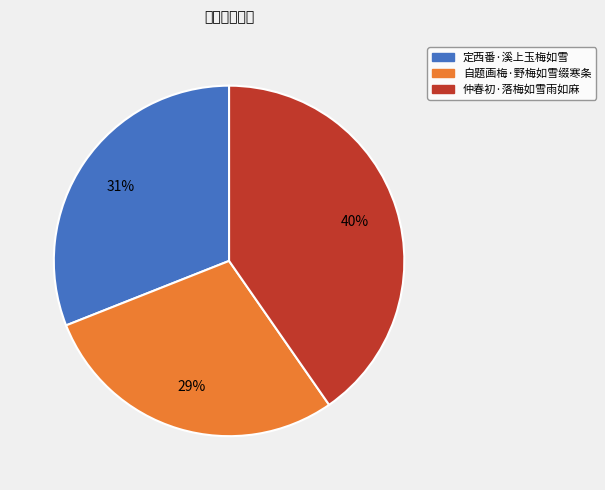

The 仲春初·落梅如雪雨如麻 slice represents 40% of the pie. True or false?

True